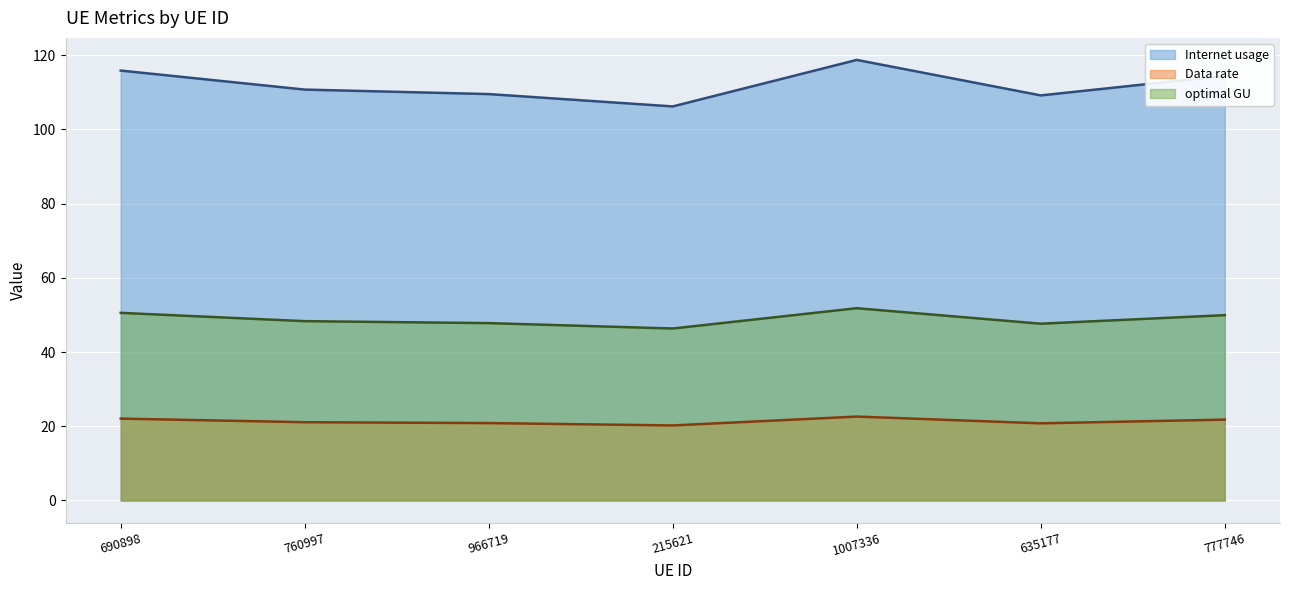

What position from the right is 760997?

6